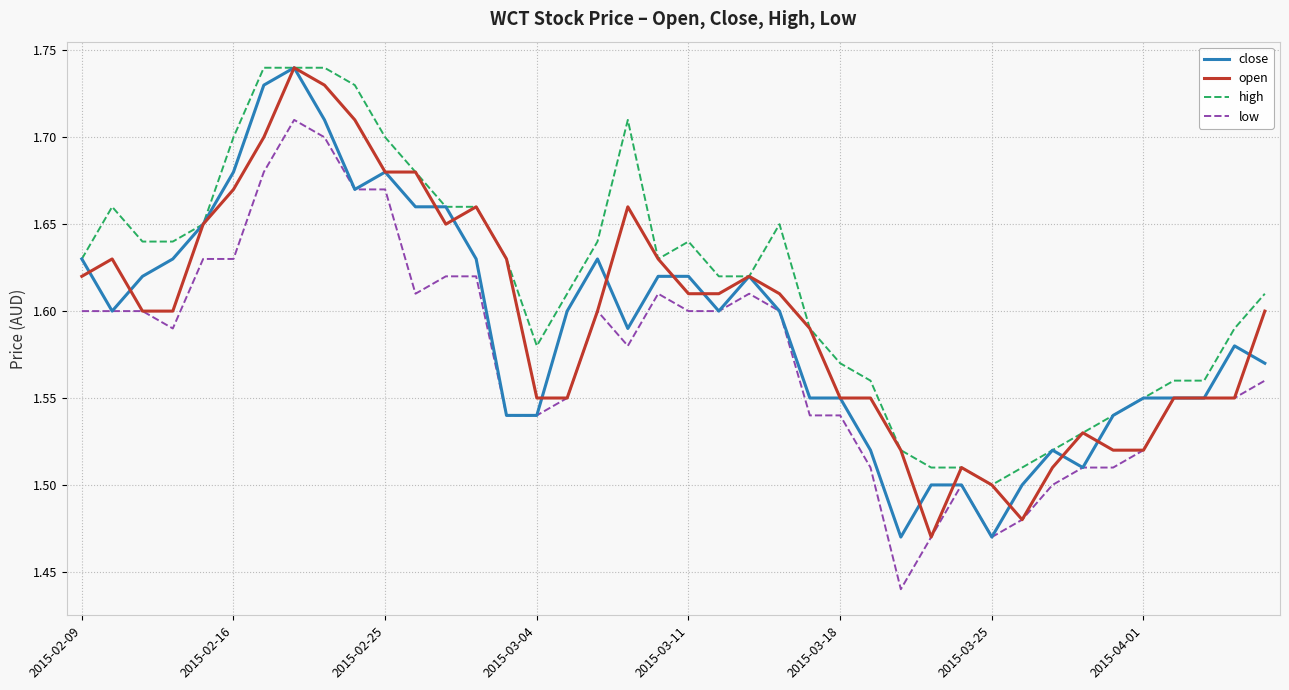

True or false: low and high cross at least once.

False